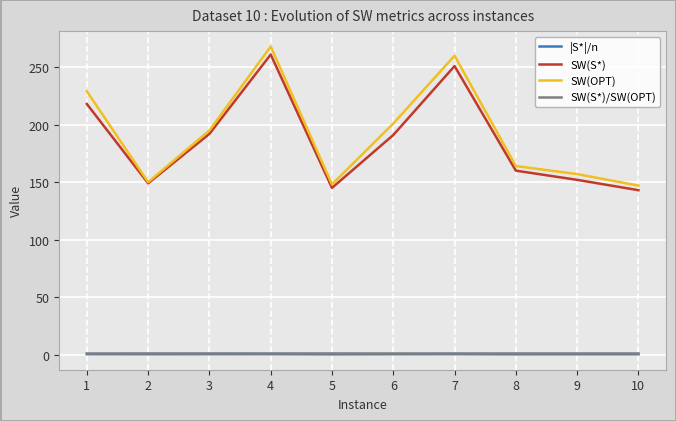

Which series has the largest range (max minus min)?

SW(OPT)